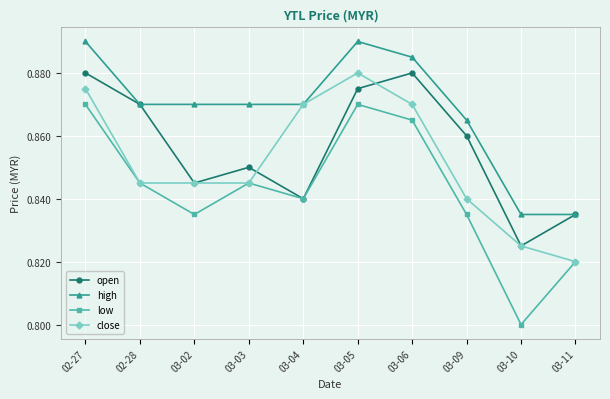

In close, how many points are higher than both neighbors (excluding endpoints)?

1